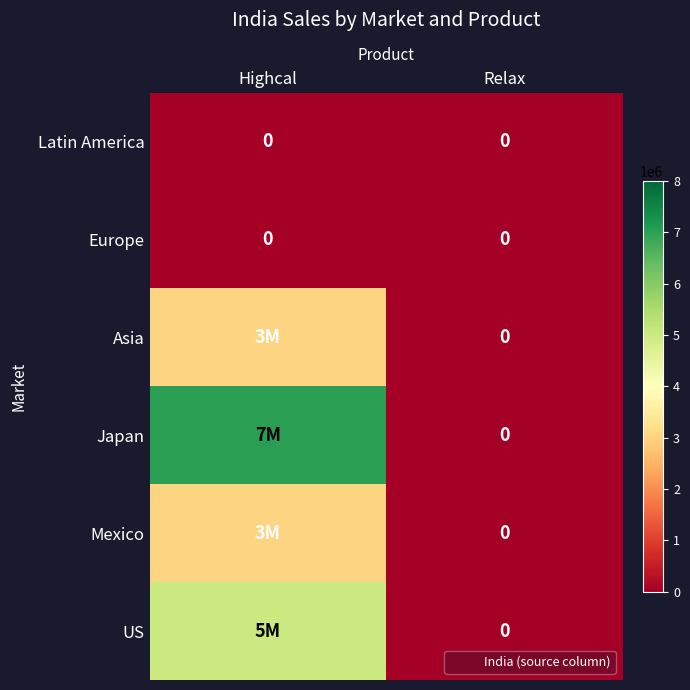

Which series has the largest range (max minus min)?

Japan